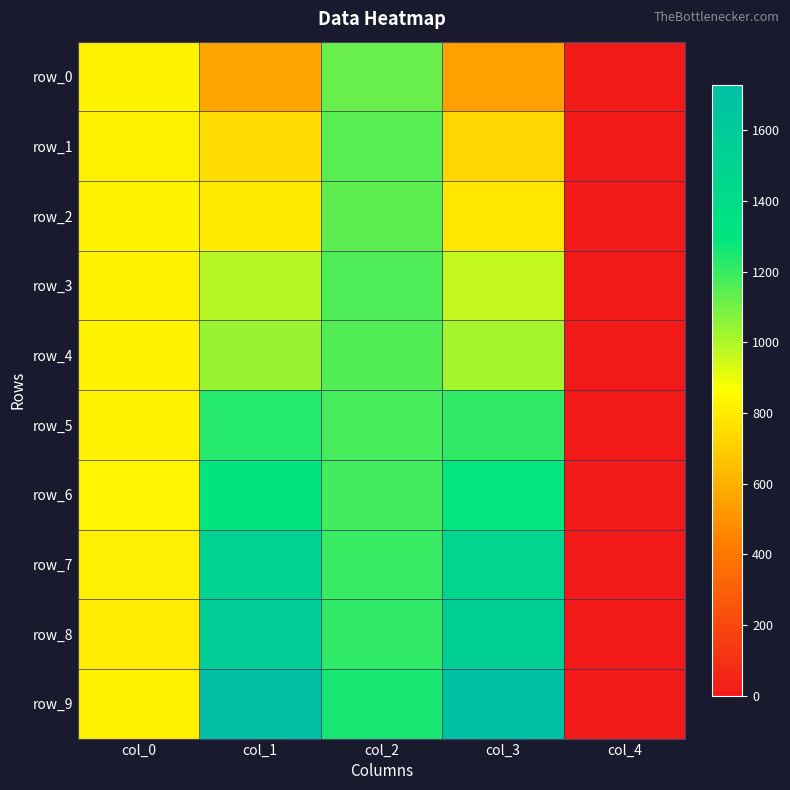

Rank the categories by row_7 value from lowest to highest.

col_4, col_0, col_2, col_3, col_1